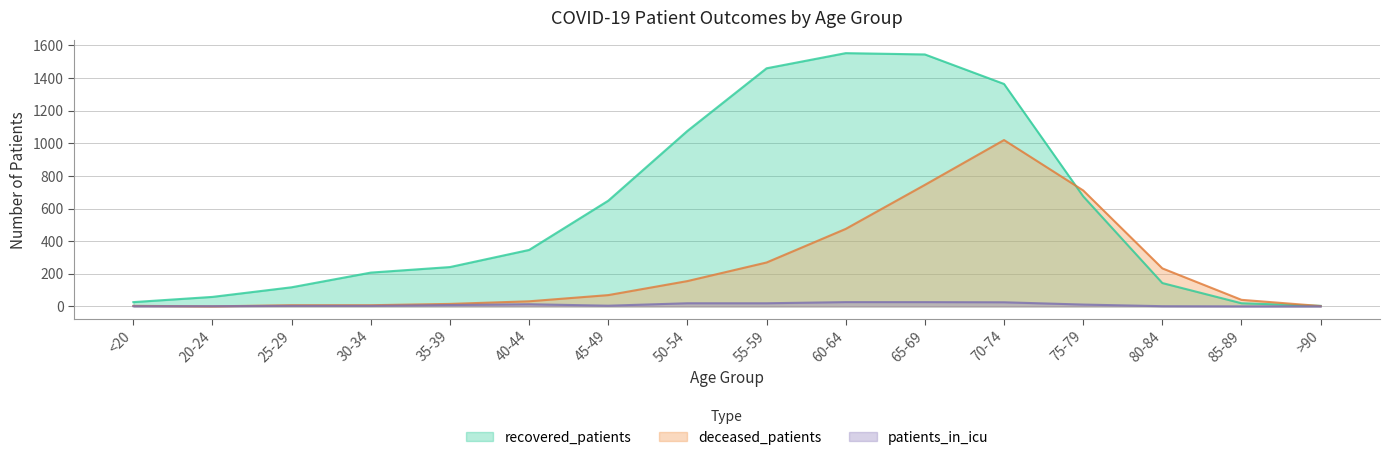

Where is the first local maximum for deceased_patients?

70-74